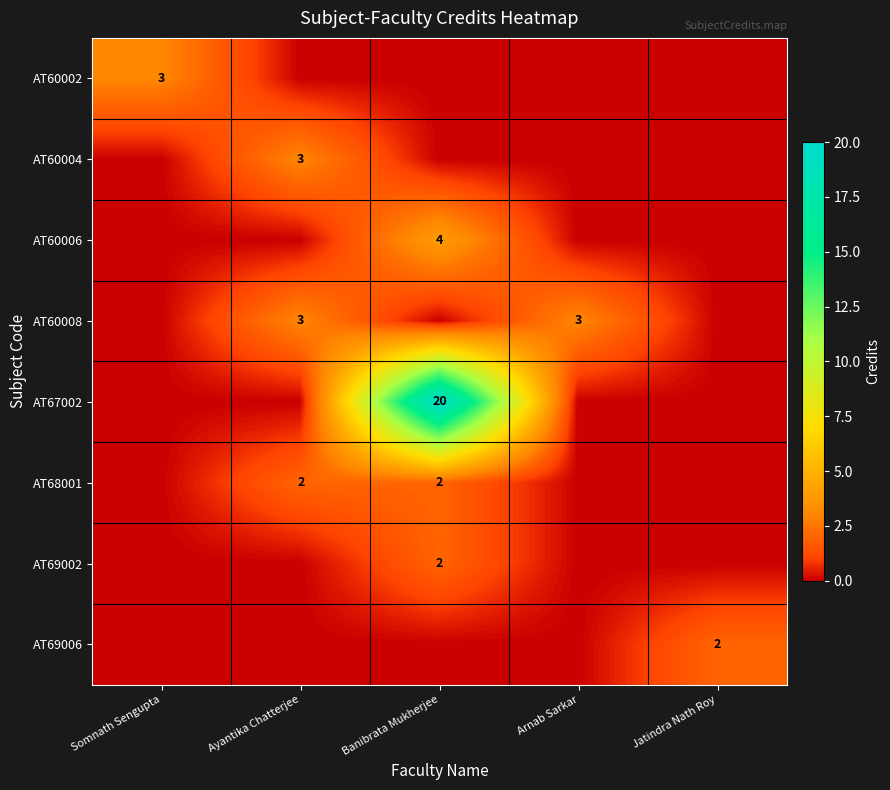

At how many categories does at least one series exceed 18?

1